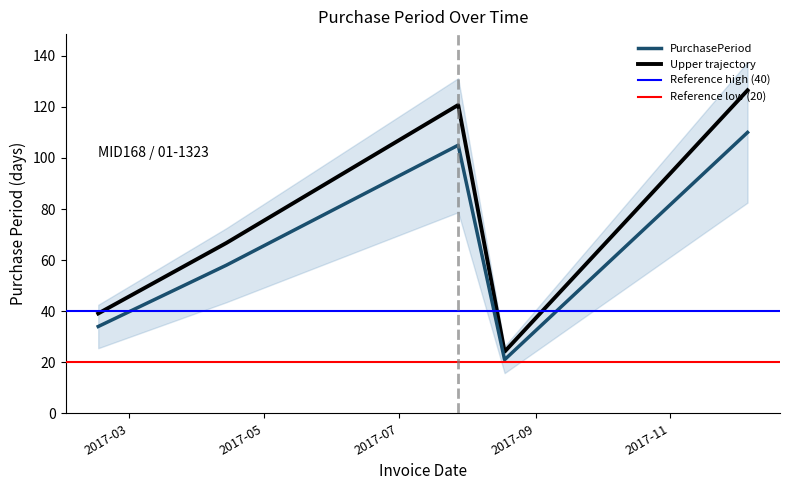

True or false: the data shows 89 at 2017-04-14.

False